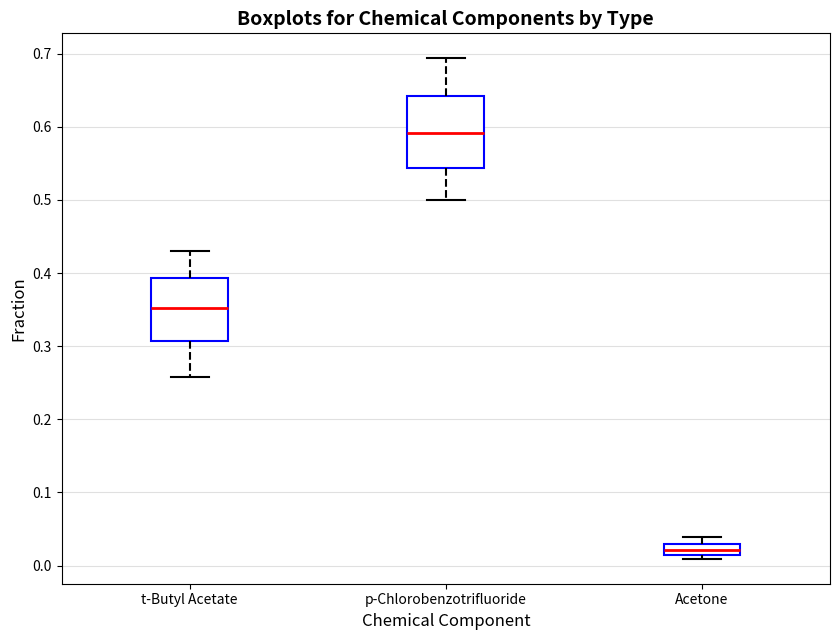

Which box's median line is the highest?

p-Chlorobenzotrifluoride